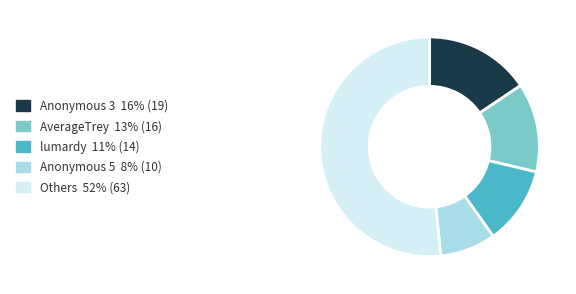

How many segments does this pie chart have?

5